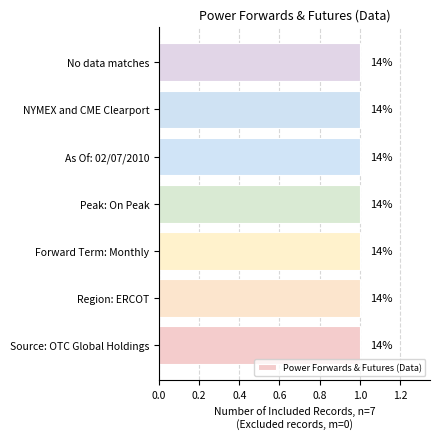

Does the chart contain any negative values?

No